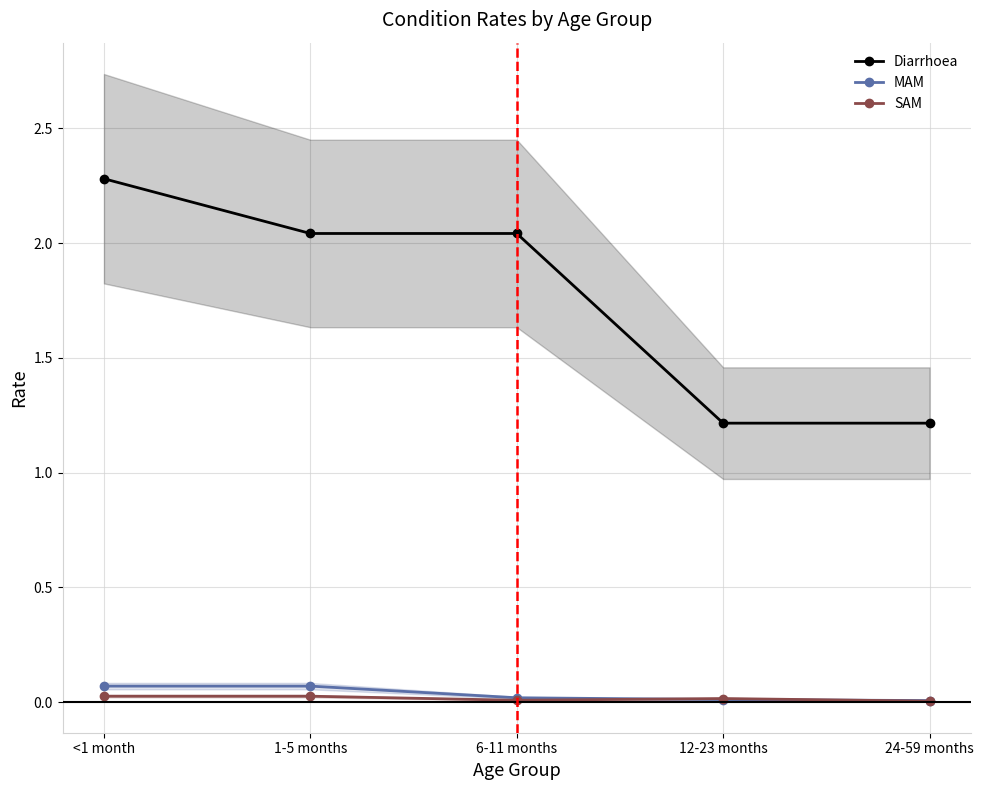

What is the difference between the second highest and second lowest values in the MAM series?

0.1